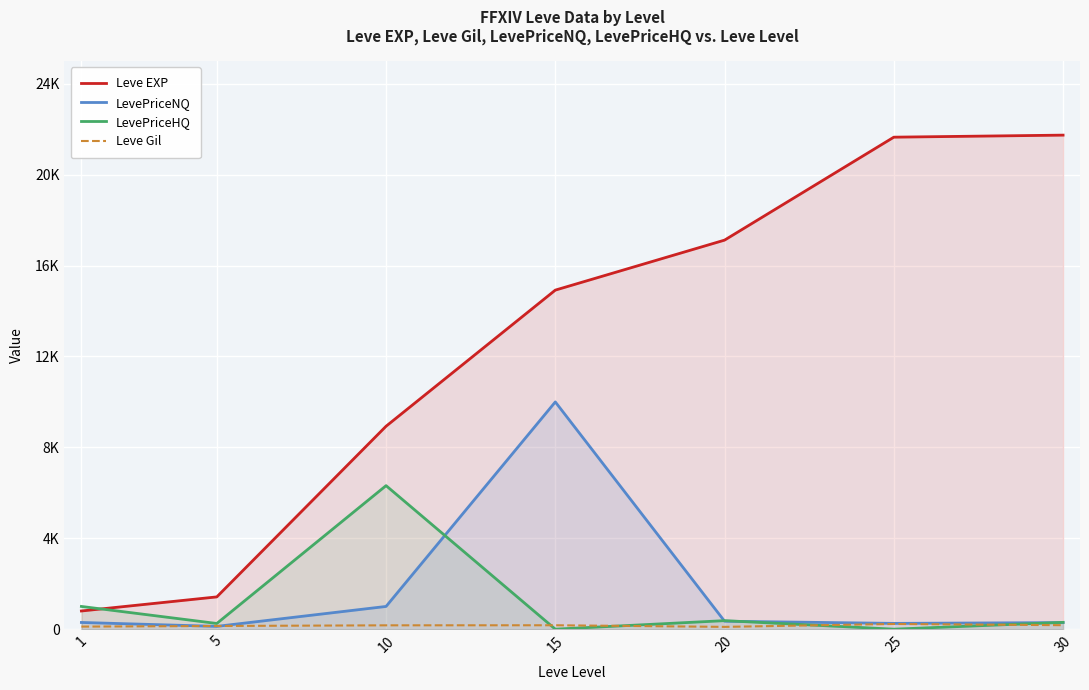

What is the difference between the maximum and minimum values in the LevePriceNQ series?

9876.8